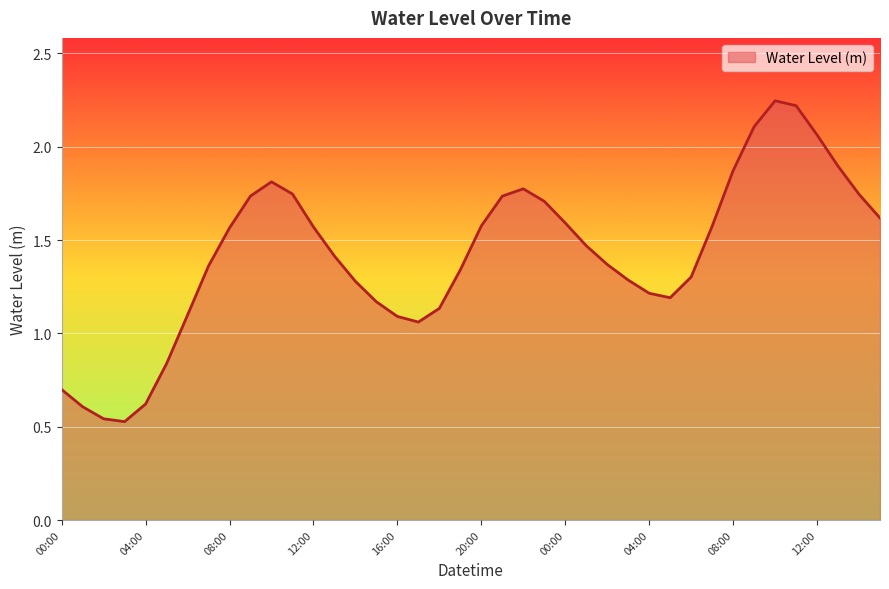

Count the number of categories in the chart.

40